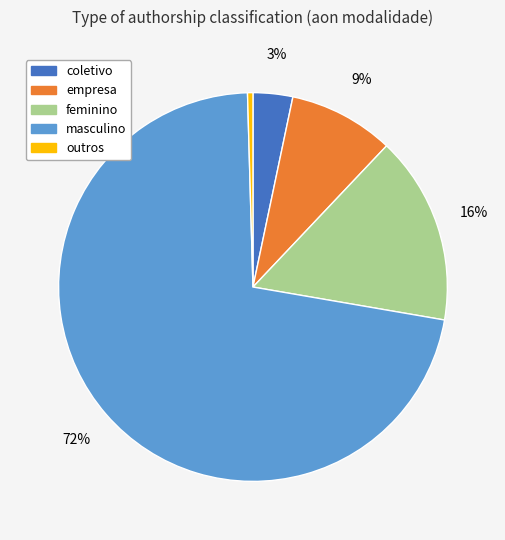

Count the number of slices in the pie.

5